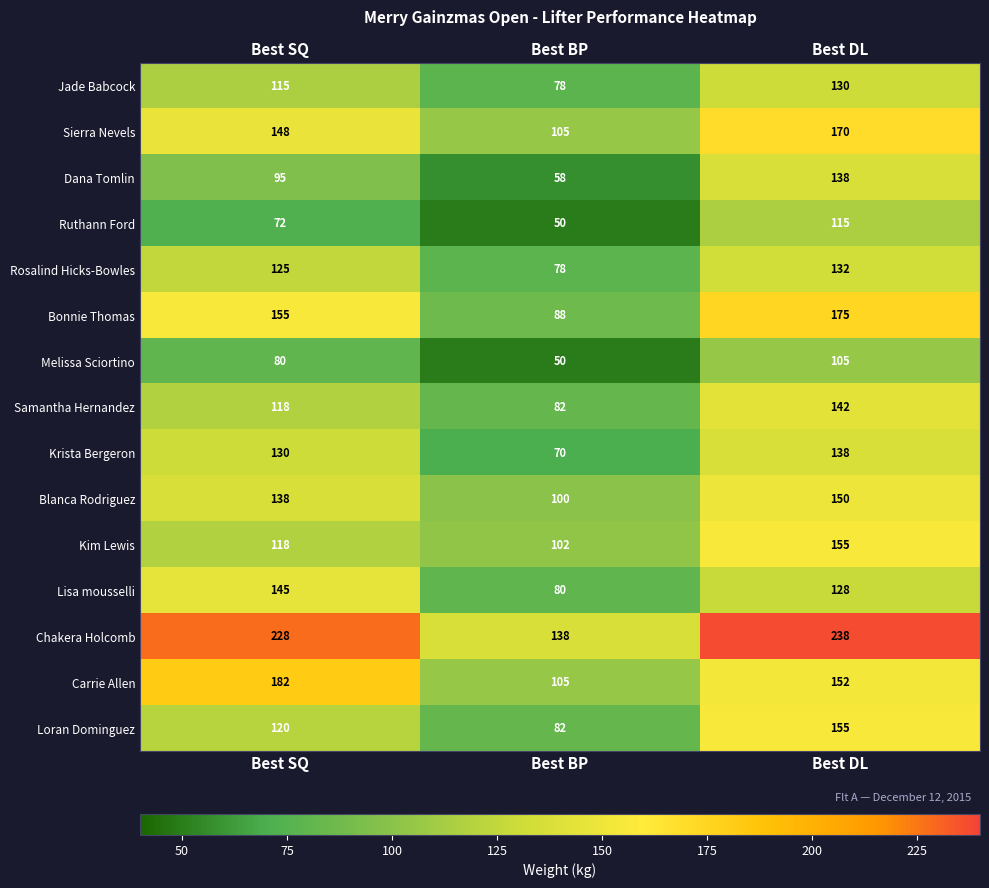

What is the difference between the highest and lowest values at Best SQ?

156